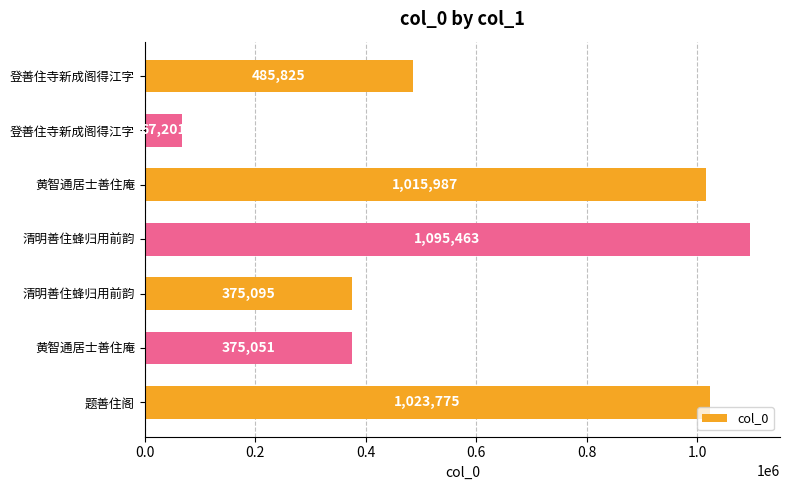

How many bars are there in total?

7